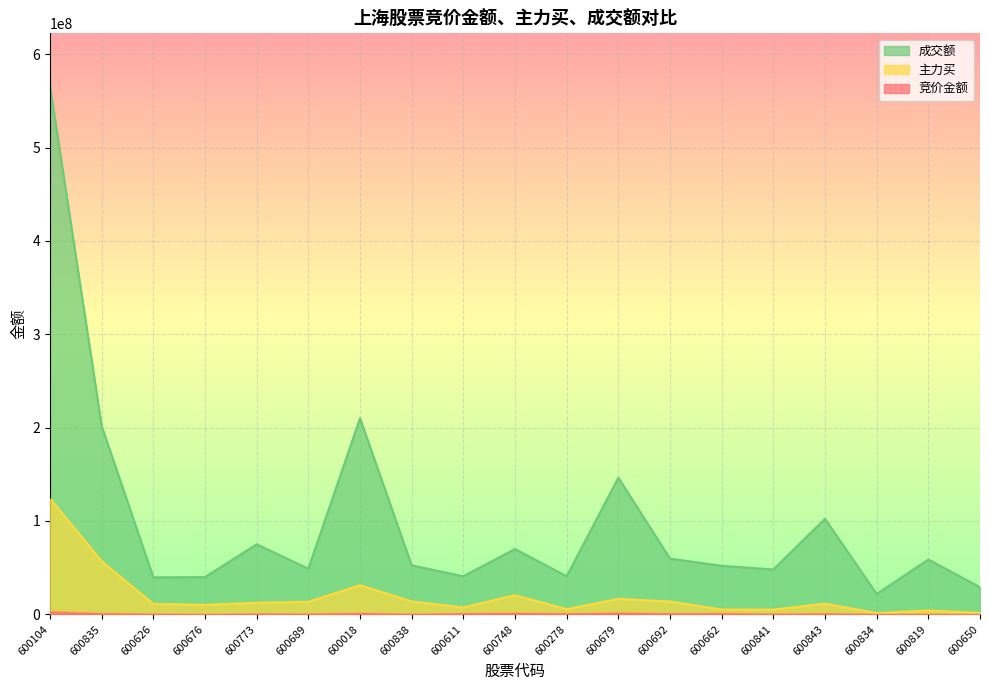

How many interior local valleys does the 成交额 series have?

6